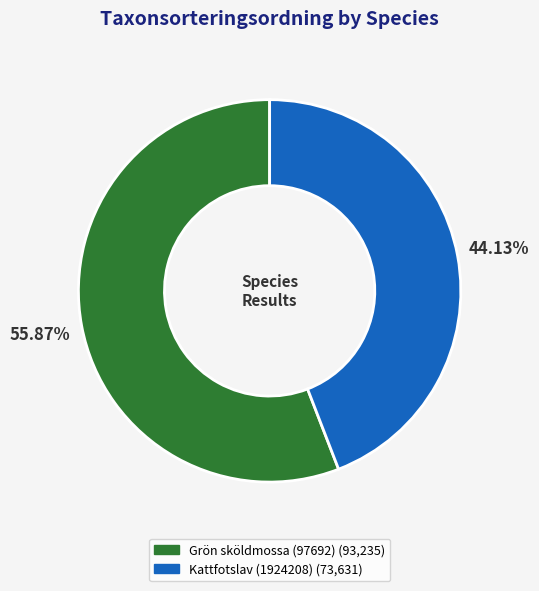

What is the ratio of the value at Grön sköldmossa (97692) to the value at Kattfotslav (1924208)?

1.3